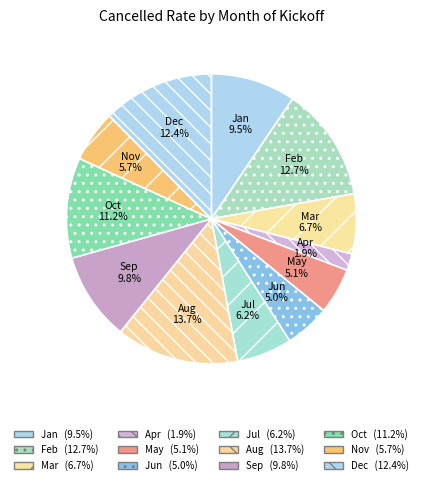

Is there any slice that represents more than half of the pie?

No